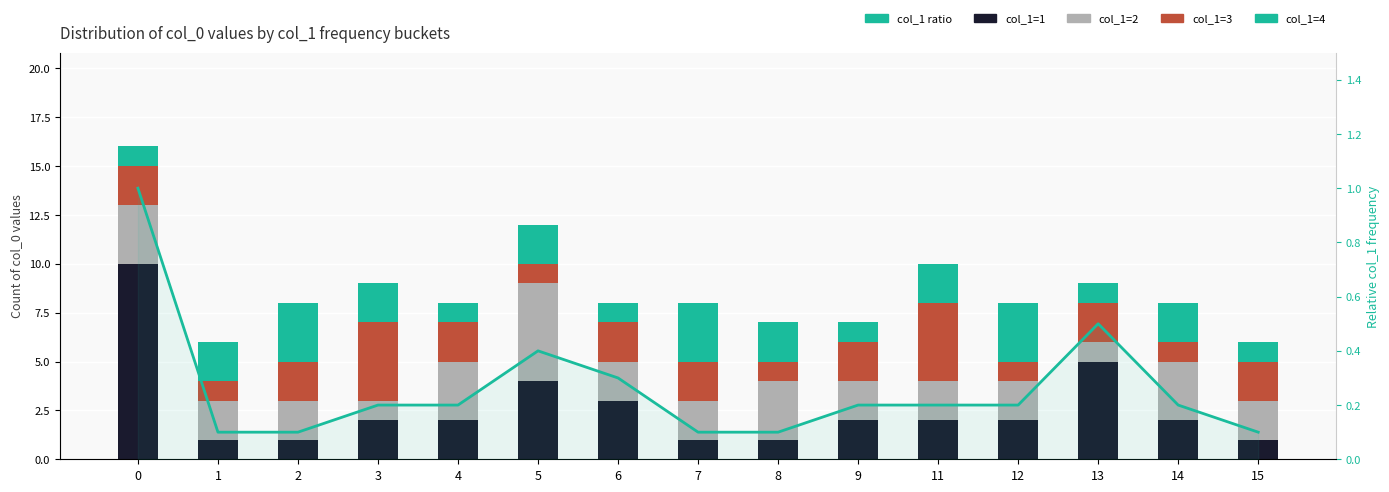

The value of col_1 ratio at 11 is 0.2. True or false?

True